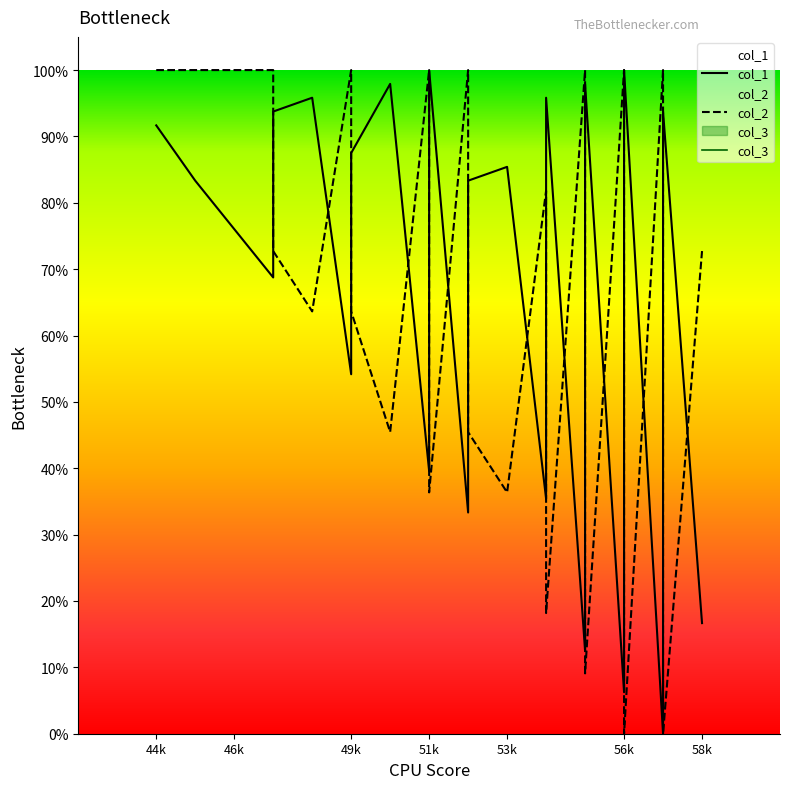

List the series in order of their overall mean, highest first.

col_1, col_2, col_3